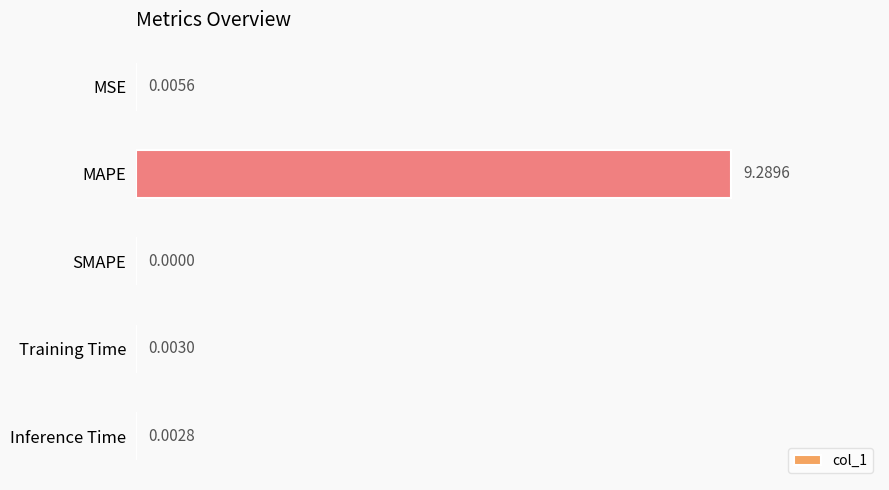

How many values exceed 0?

4